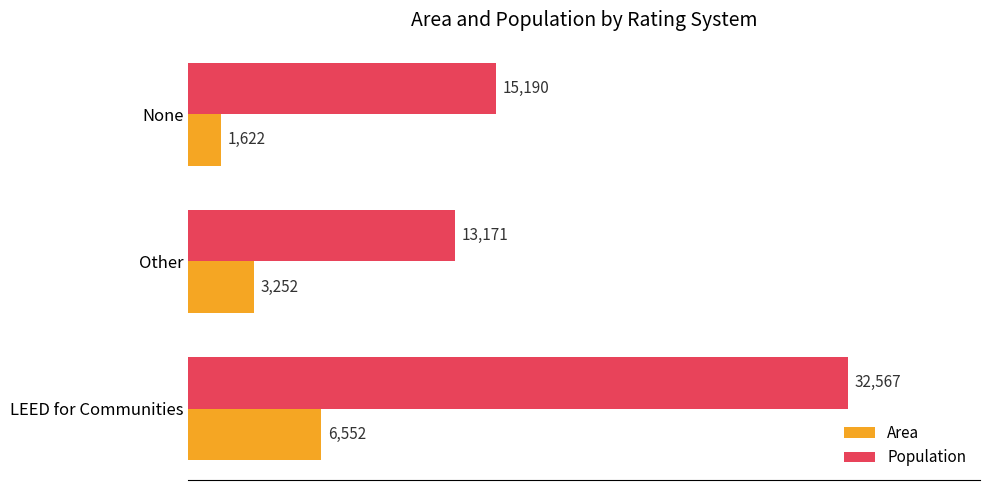

What is the smallest value displayed?

1622